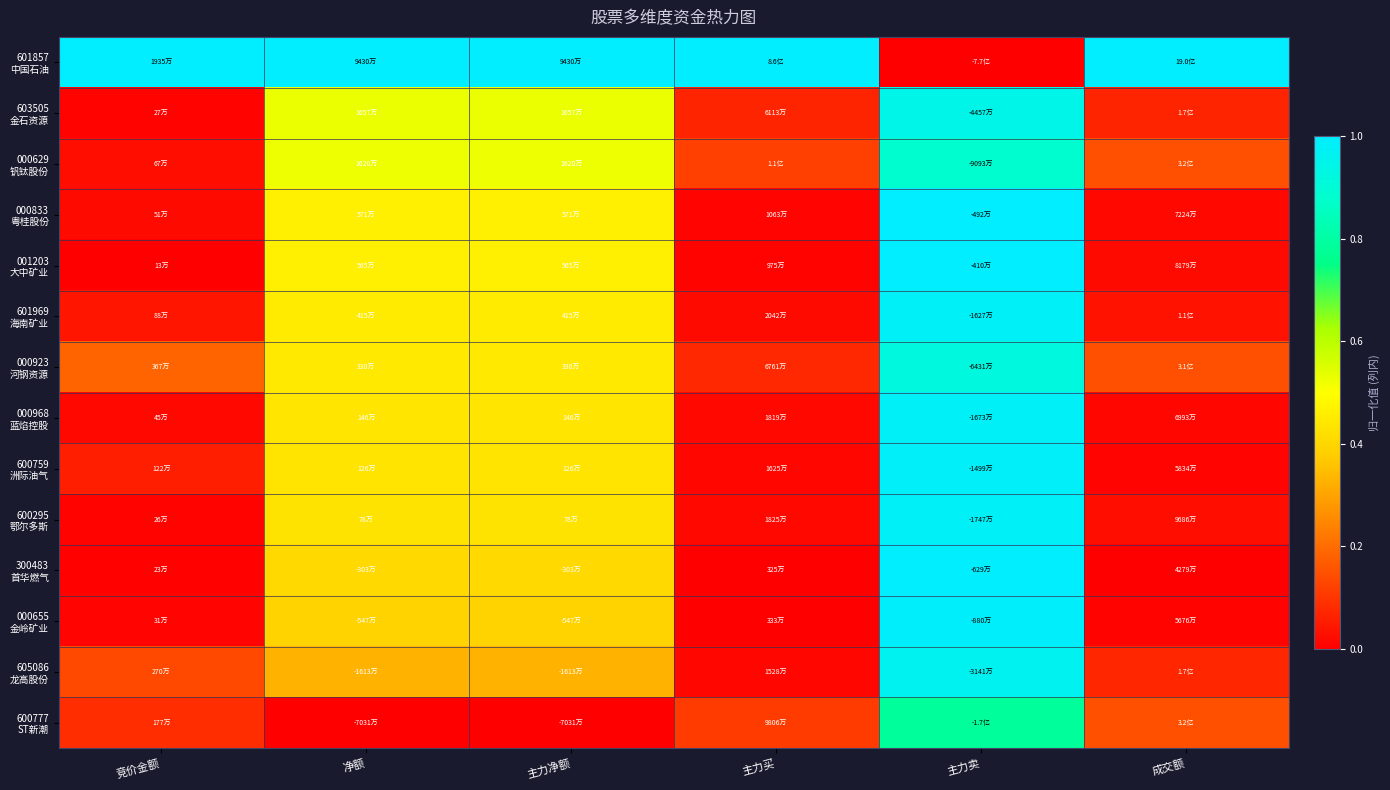

At how many categories does at least one series exceed 0?

6